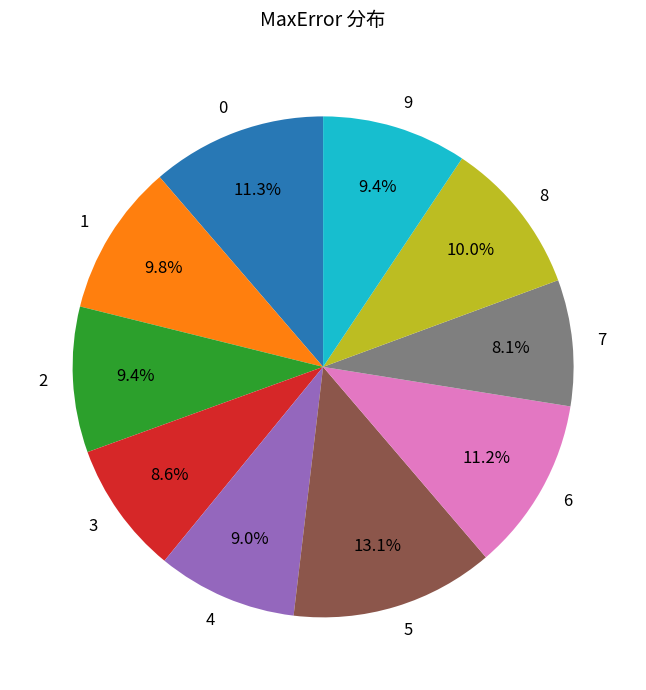

Combined, do 1 and 5 account for over 50%?

No